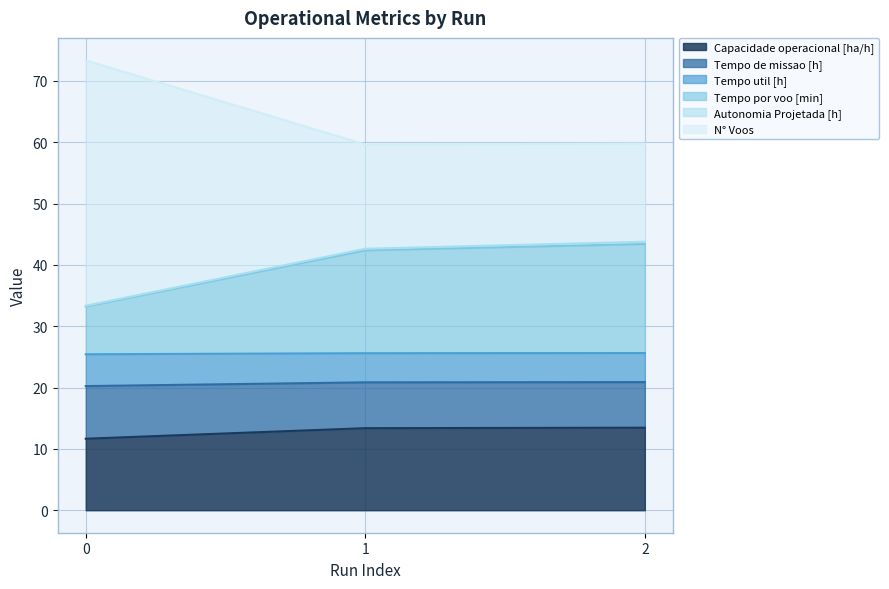

True or false: N° Voos has a value of 17.7 at 2.

False